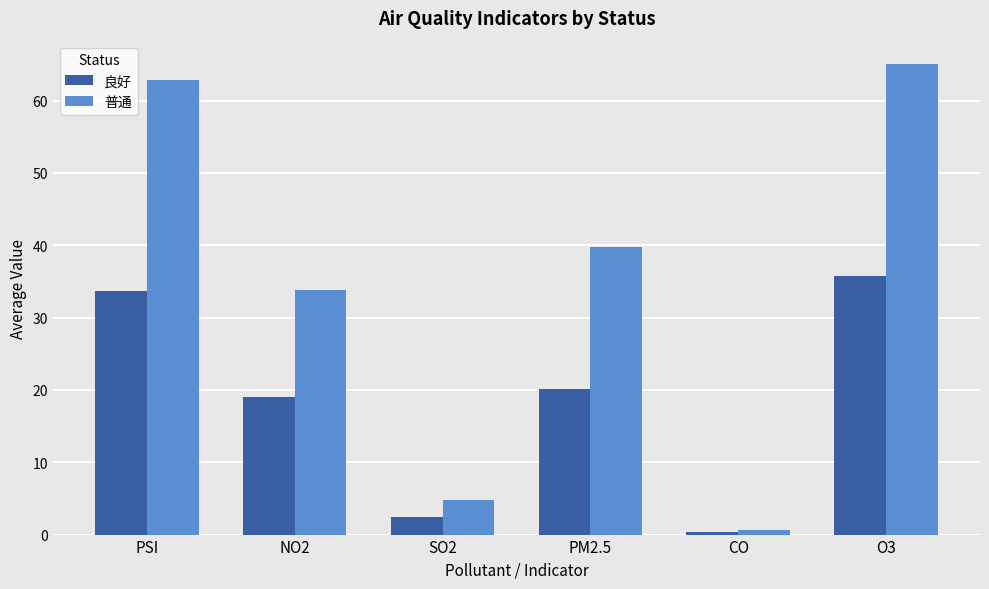

Which category has the lowest value in the 良好 series?

CO